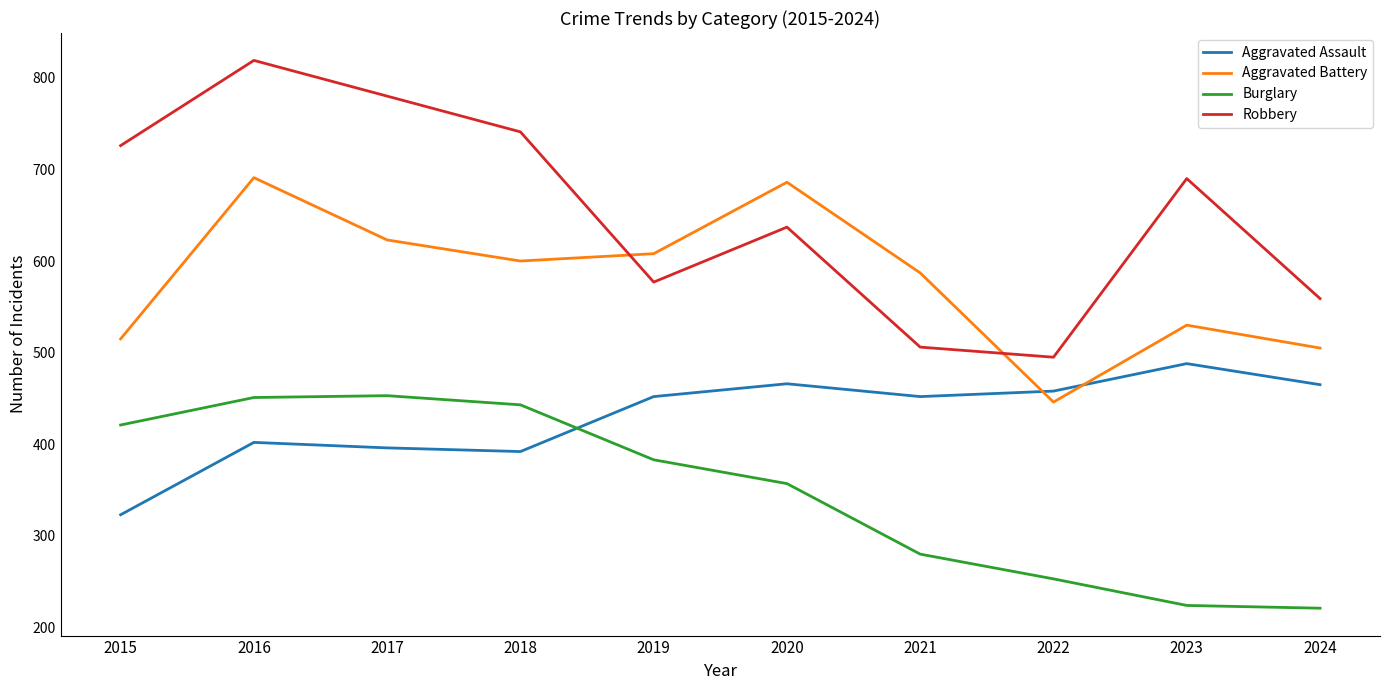

Which series has the largest total across all categories?

Robbery